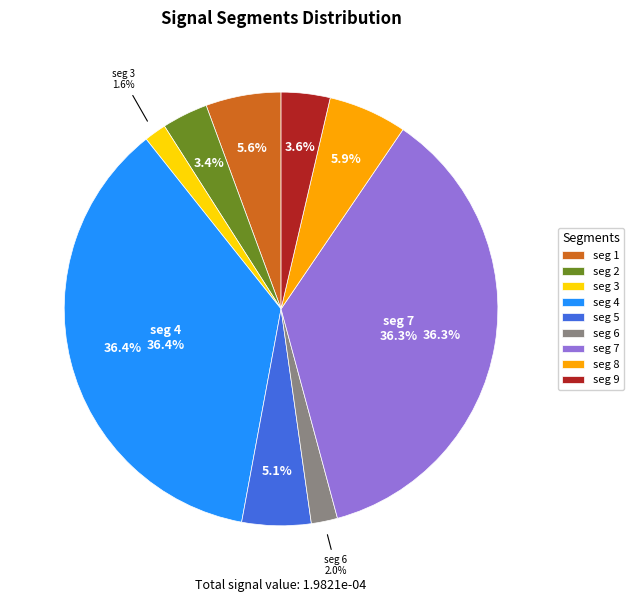

Is there a majority slice in this chart?

No